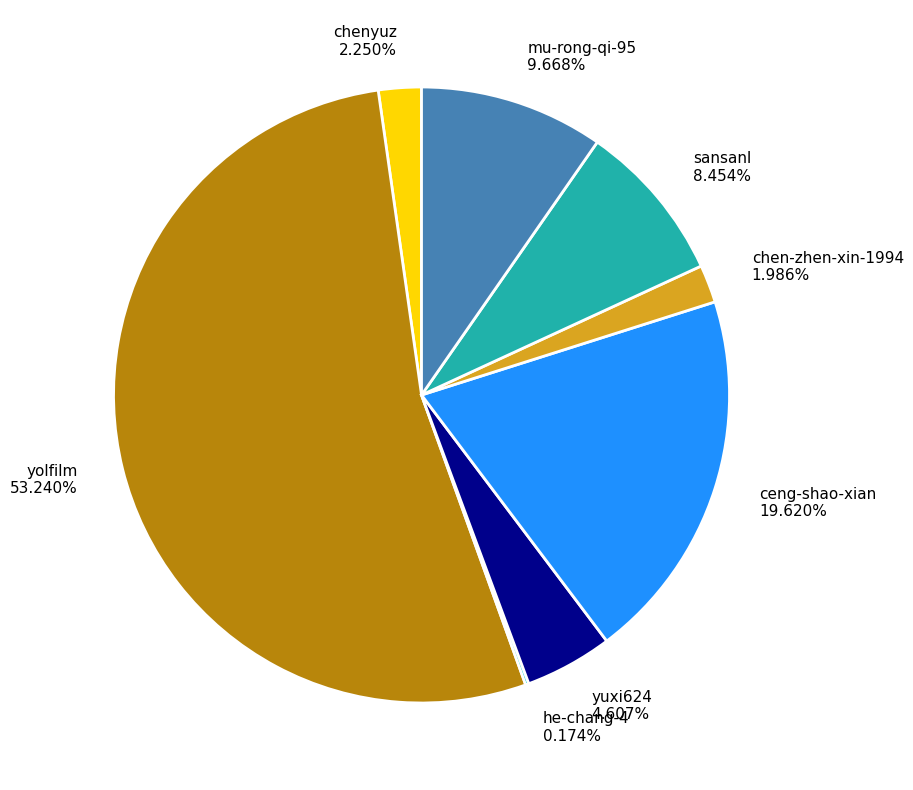

Does ceng-shao-xian account for over 50% of the chart?

No